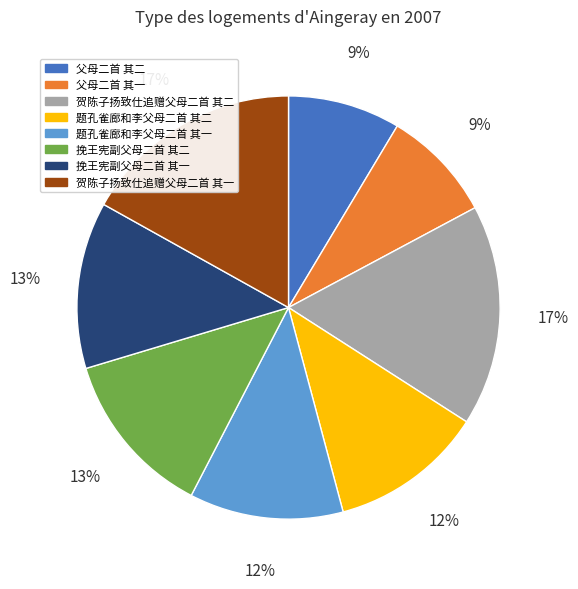

Between 题孔雀廊和李父母二首 其二 and 父母二首 其一, which is larger?

题孔雀廊和李父母二首 其二